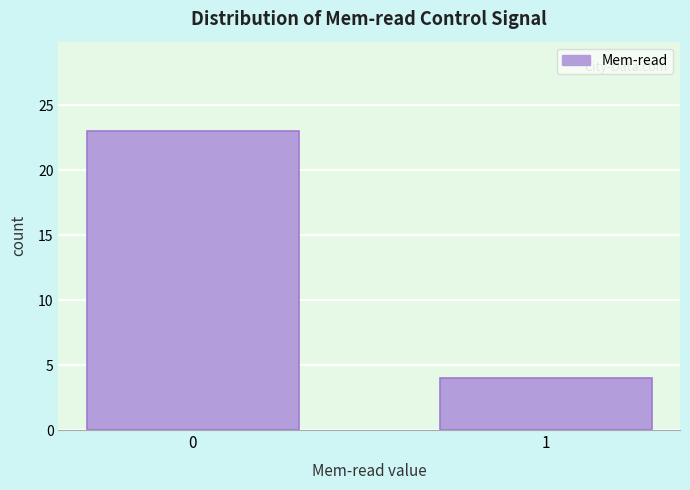

Reading right to left, what are all the values shown in this chart?

1=4	0=23